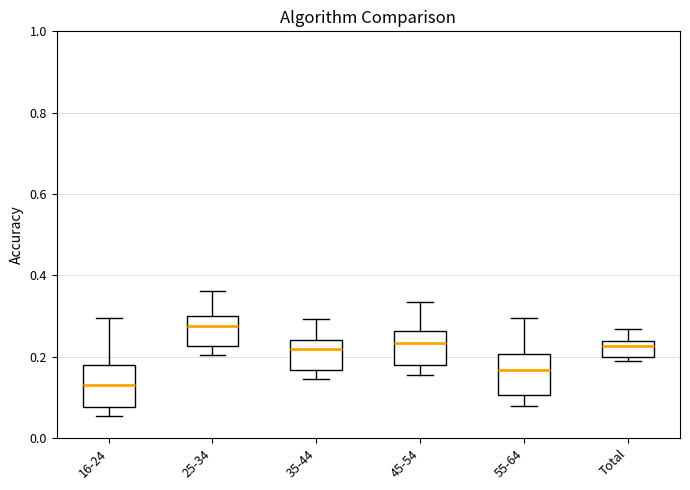

Reading left to right, read every box against the y-axis: the position of its median line, the range the box covers, and the ends of its whiskers. The values are not printed on the chart, so give them approximately, as read against the axis.

16-24: median 0.14, box 0.08 to 0.18, whiskers 0.06 to 0.30
25-34: median 0.28, box 0.22 to 0.30, whiskers 0.20 to 0.36
35-44: median 0.22, box 0.16 to 0.24, whiskers 0.14 to 0.30
45-54: median 0.24, box 0.18 to 0.26, whiskers 0.16 to 0.34
55-64: median 0.16, box 0.10 to 0.20, whiskers 0.08 to 0.30
Total: median 0.22, box 0.20 to 0.24, whiskers 0.18 to 0.26